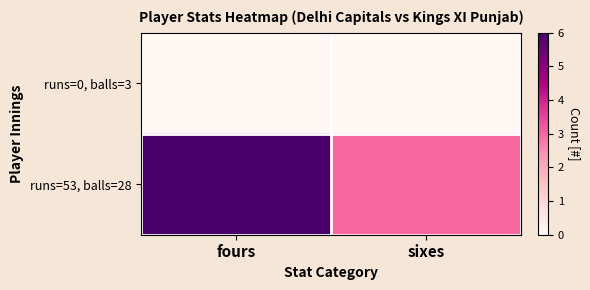

What is the greatest value displayed?

6